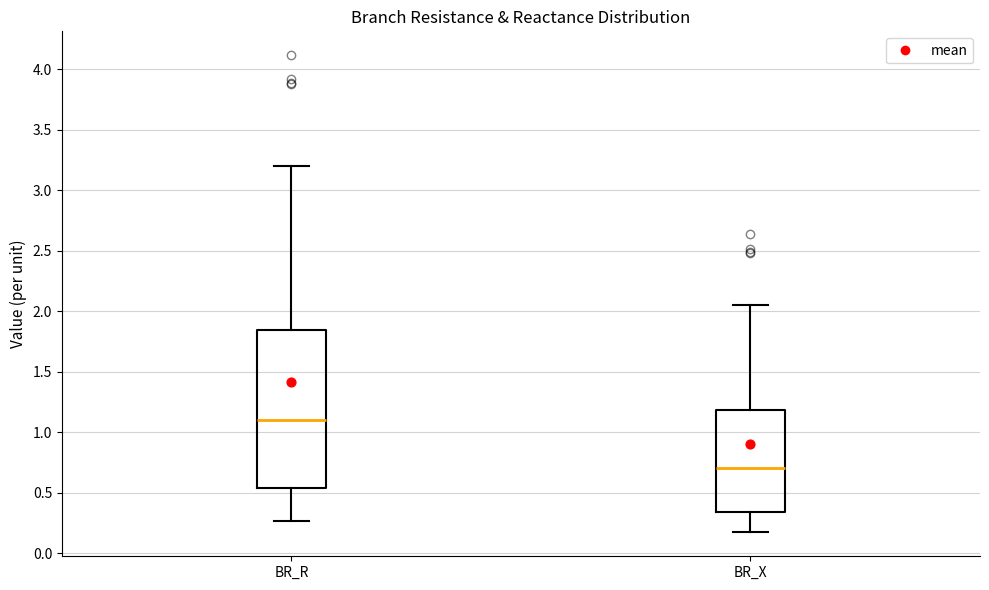

Reading left to right, read every box against the y-axis: the position of its median line, the range the box covers, and the ends of its whiskers. The values are not printed on the chart, so give them approximately, as read against the axis.

BR_R: median 1.10, box 0.55 to 1.85, whiskers 0.25 to 3.20
BR_X: median 0.70, box 0.35 to 1.20, whiskers 0.15 to 2.05